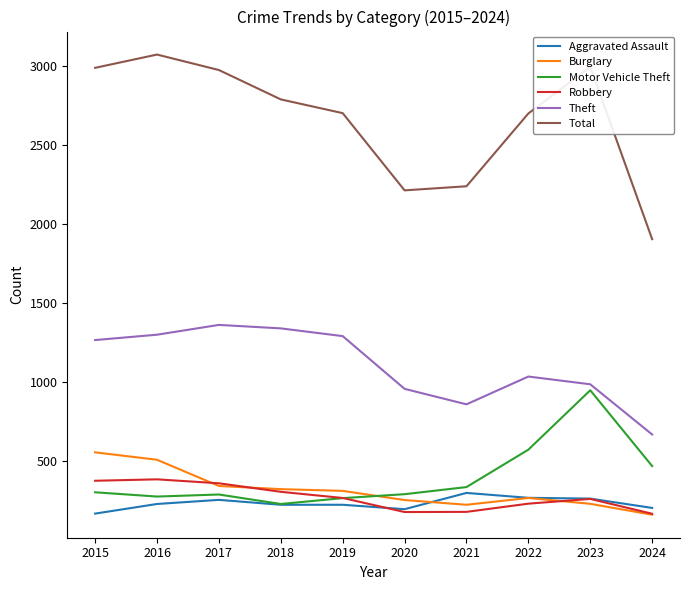

What is the difference between the highest and lowest values at 2022?

2471